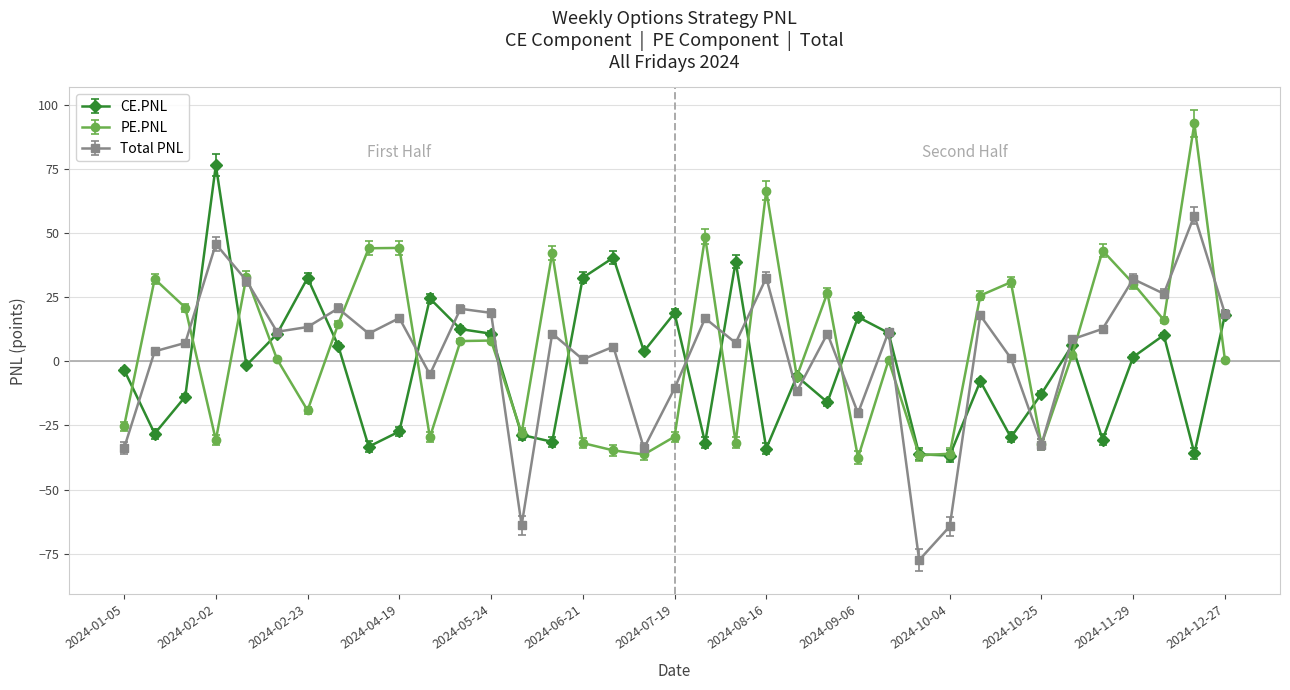

Rank the series by their average value, from highest to lowest.

PE.PNL, Total PNL, CE.PNL